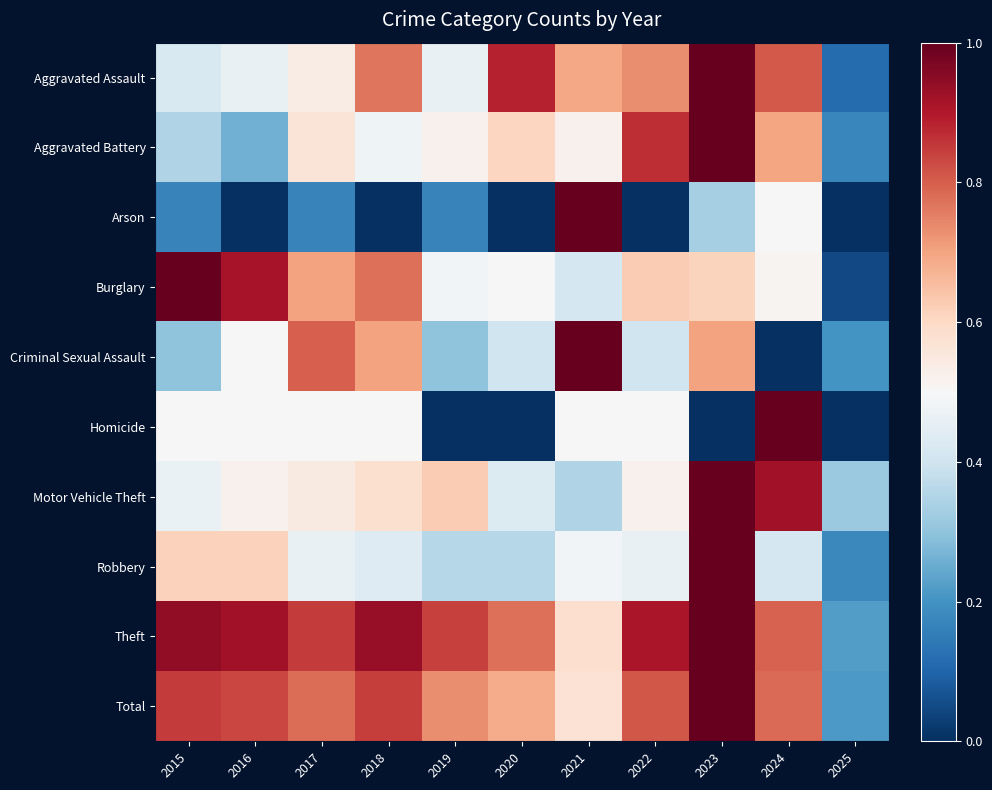

Which series has the largest range (max minus min)?

Arson